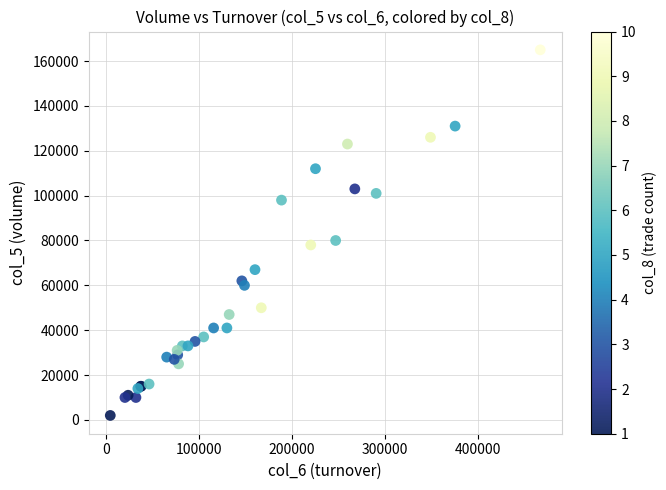

What Y value in the scatter plot is closest to 83500?

80000